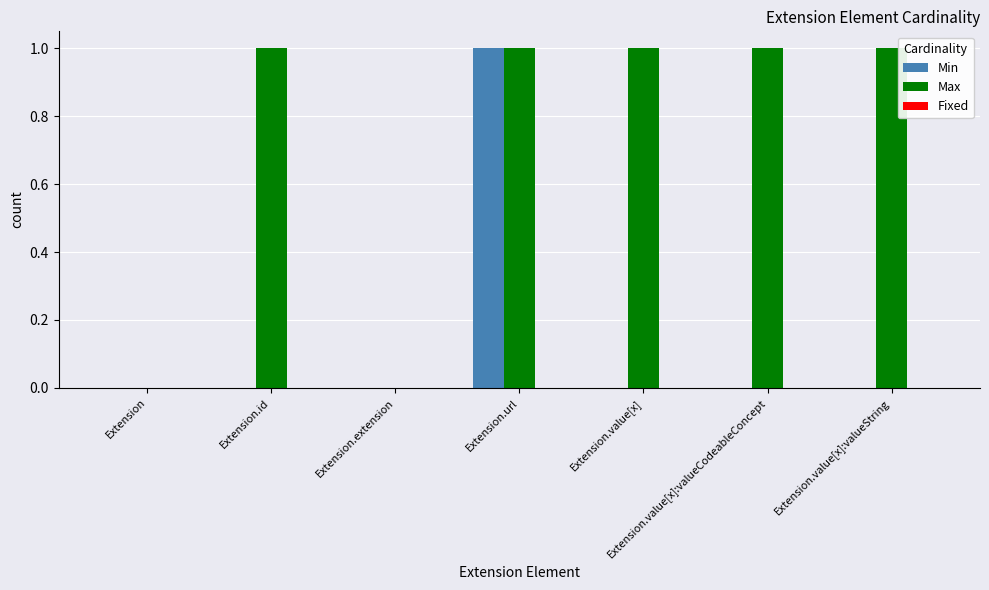

Which category has the highest value in the Min series?

Extension.url